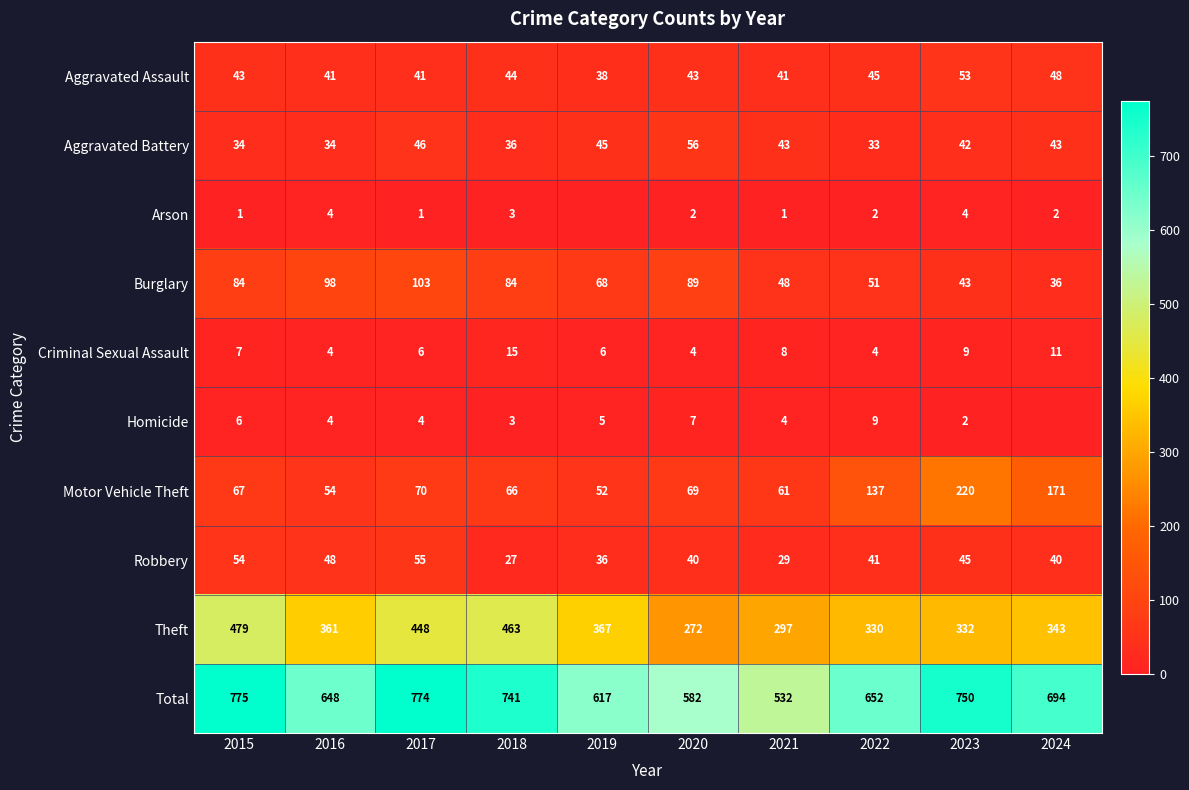

Count the Robbery values in the range 36 to 48.

6